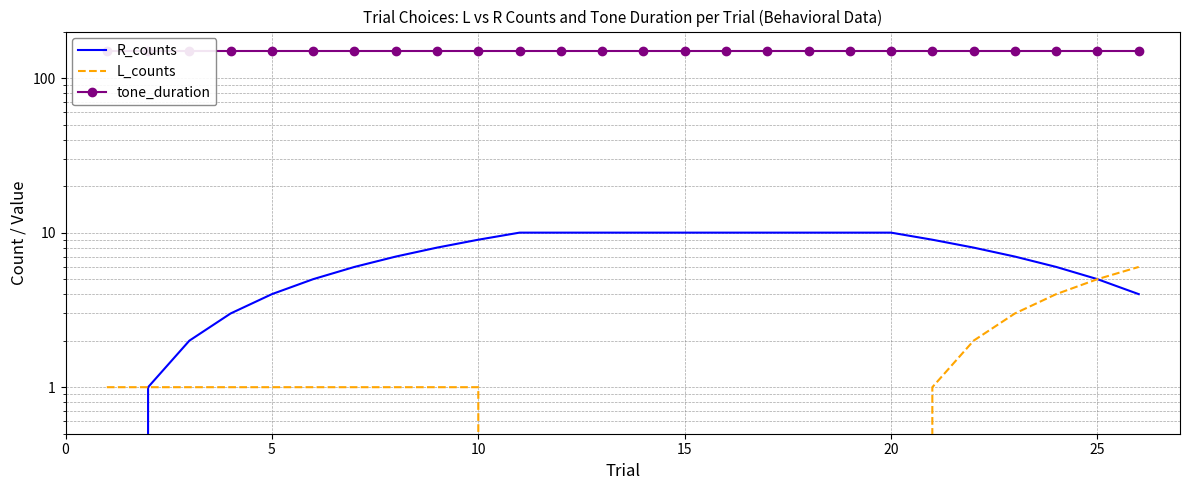

Read the R_counts value at 10.

2